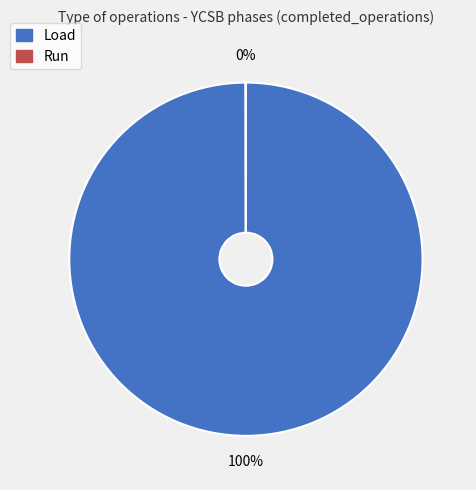

Does any single category account for the majority?

Yes